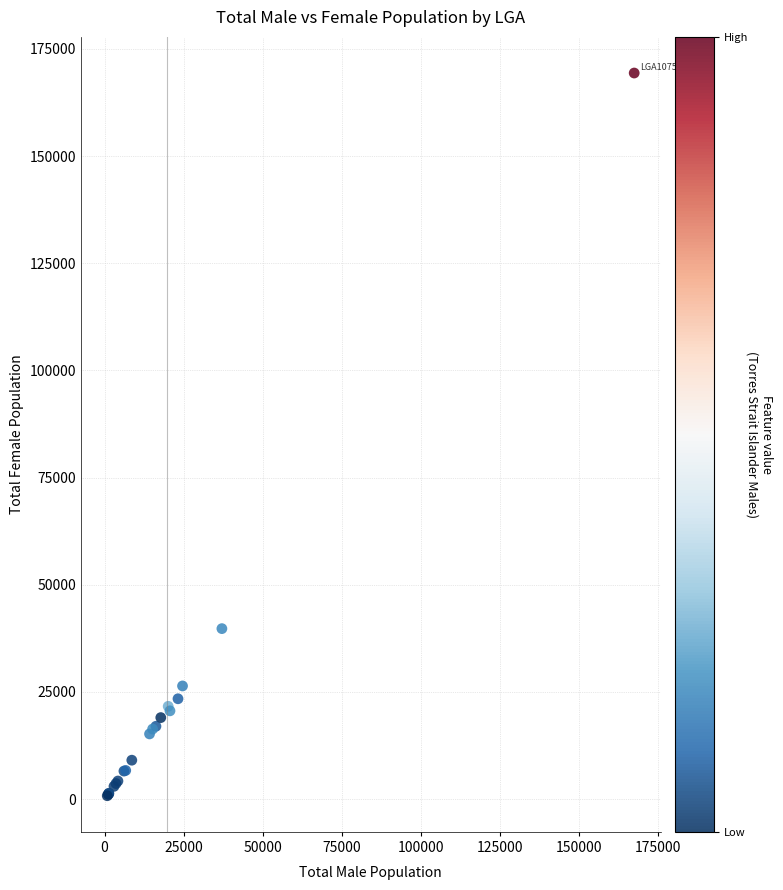

What Y value in the scatter plot is closest to 85096?

39782